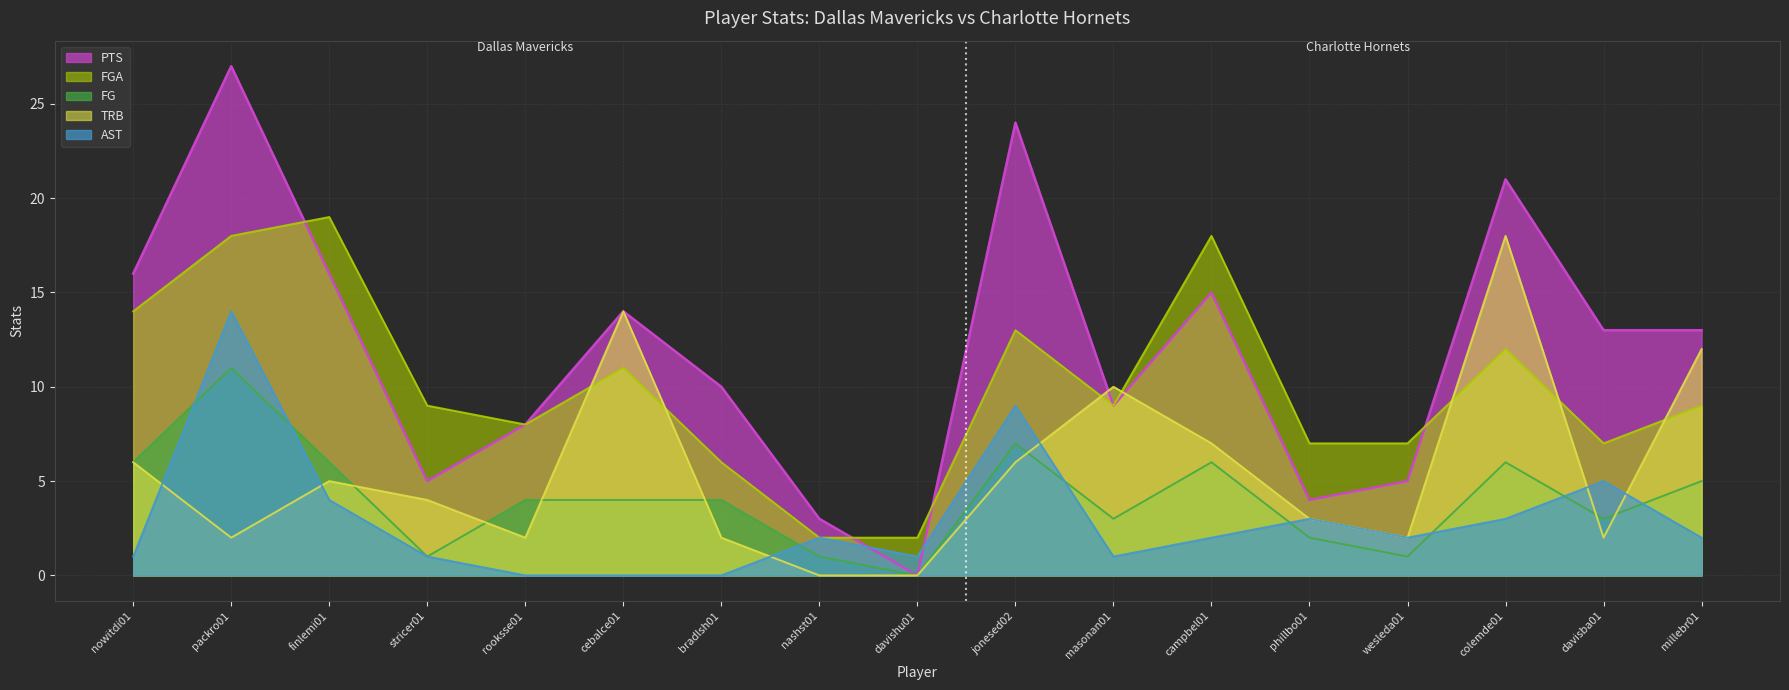

What is the difference between the highest and lowest values at jonesed02?

18